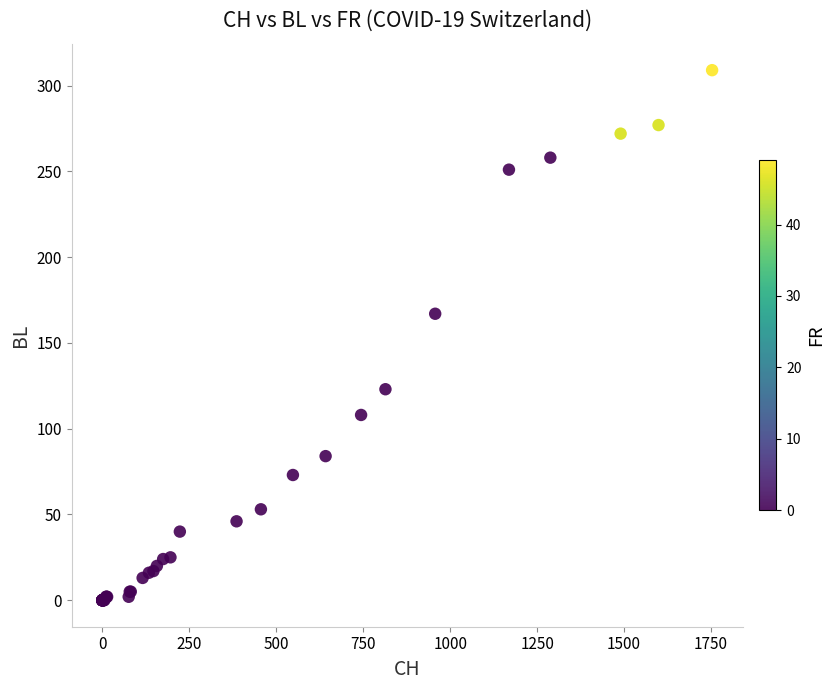

What Y value in the scatter plot is closest to 154?

167